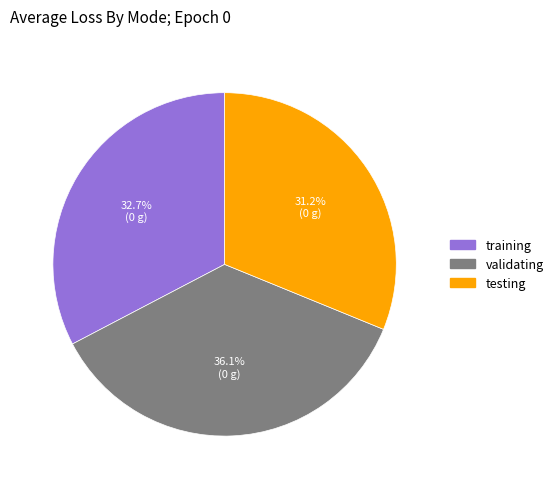

What is the ratio of the value at validating to the value at testing?

1.2